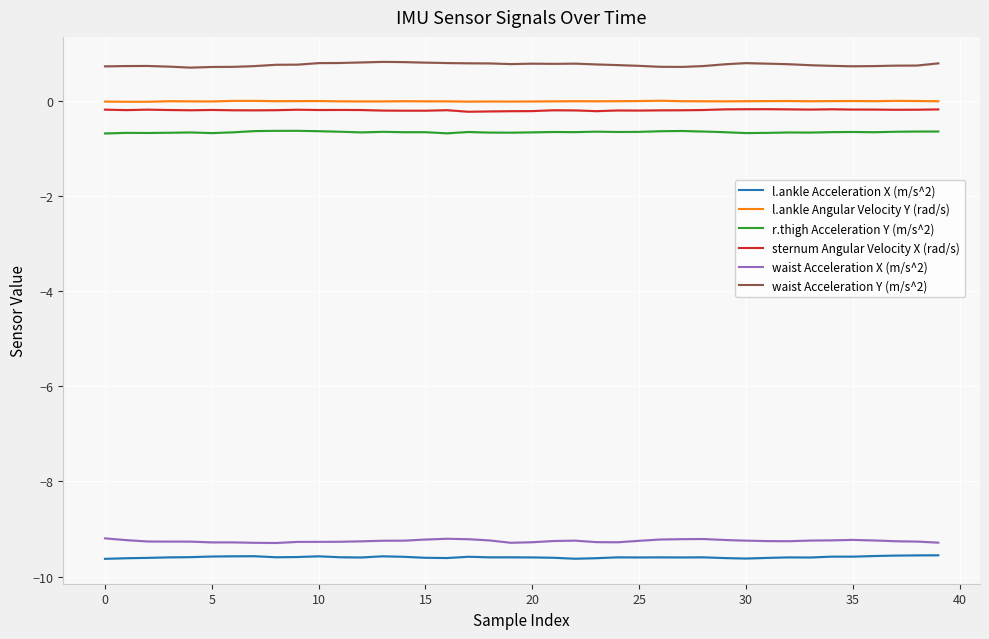

How many interior local valleys does the sternum Angular Velocity X (rad/s) series have?

10